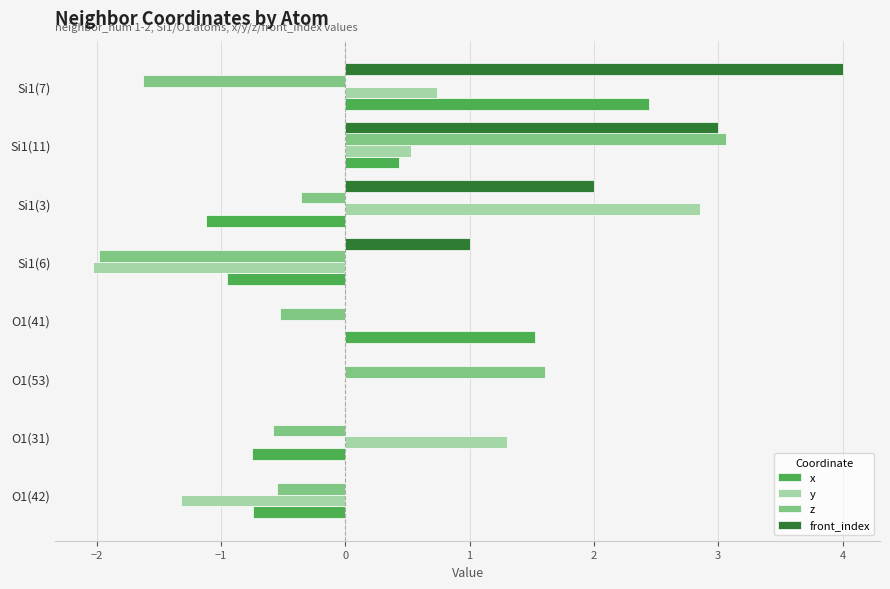

At which category is the sum across all series the highest?

Si1(11)